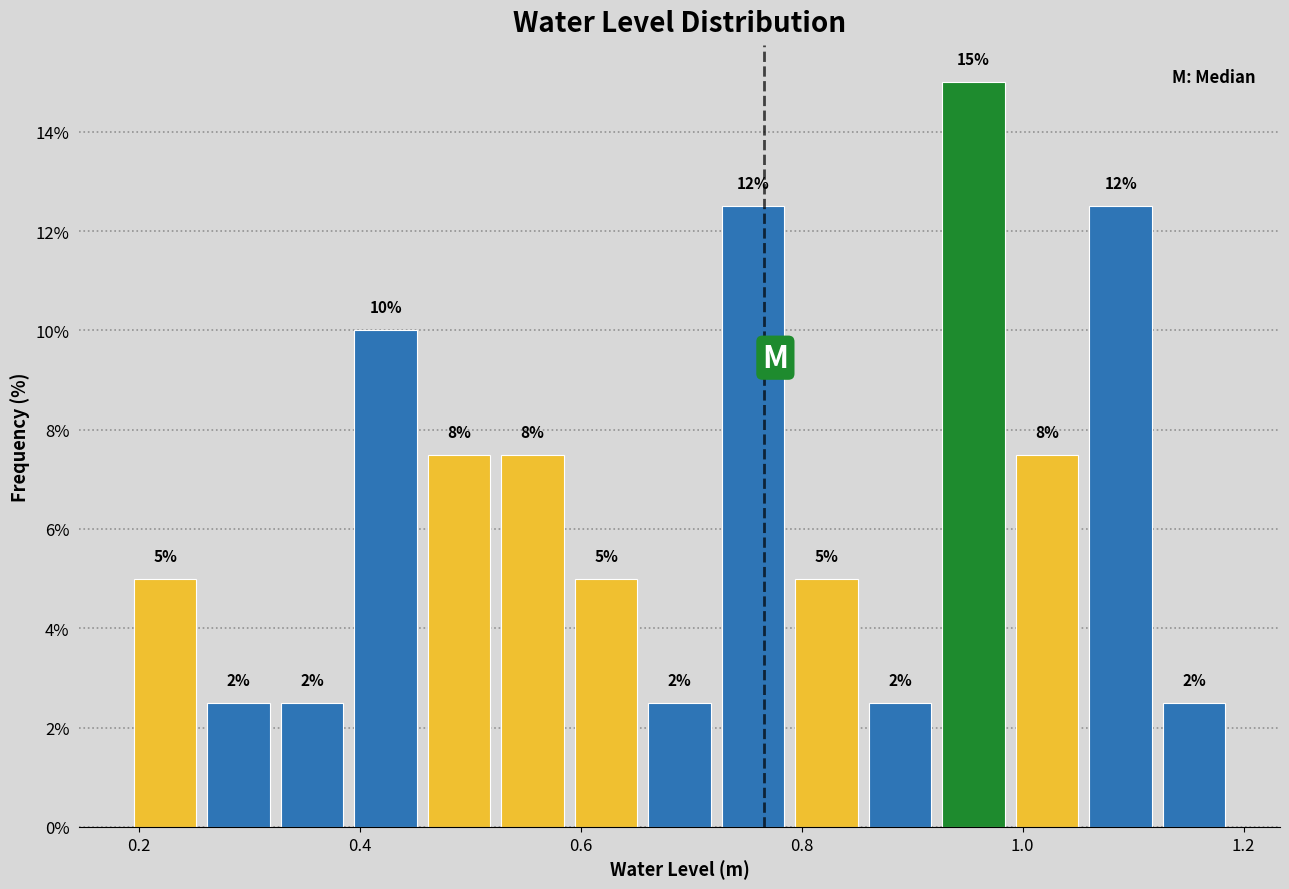

Read against the x-axis, roughly where is the centre of the tallest bar?

0.96